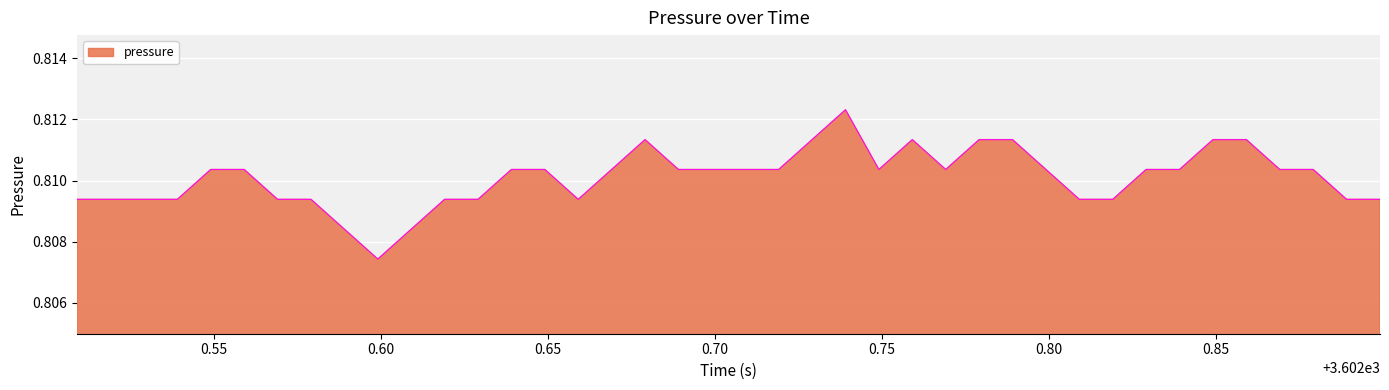

Does the chart have visible grid lines?

Yes